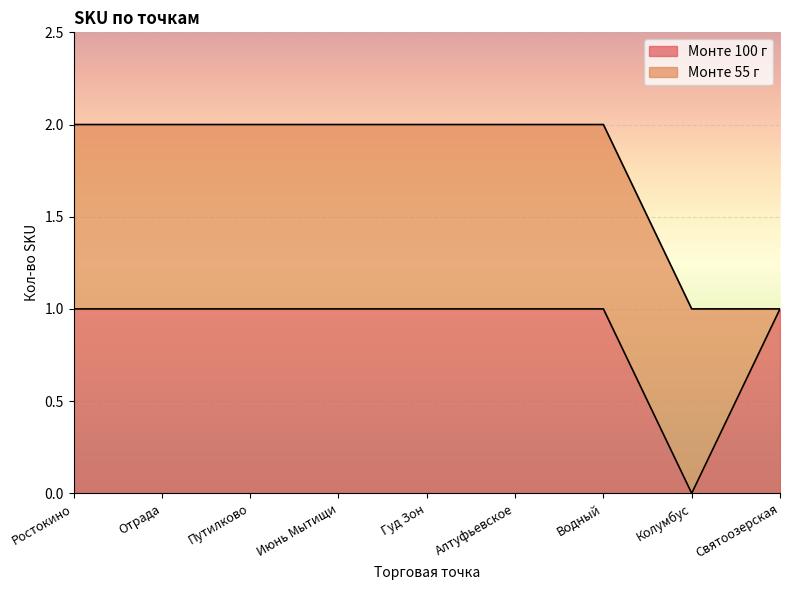

What is the sum of the values at Отрада and Путилково?

2